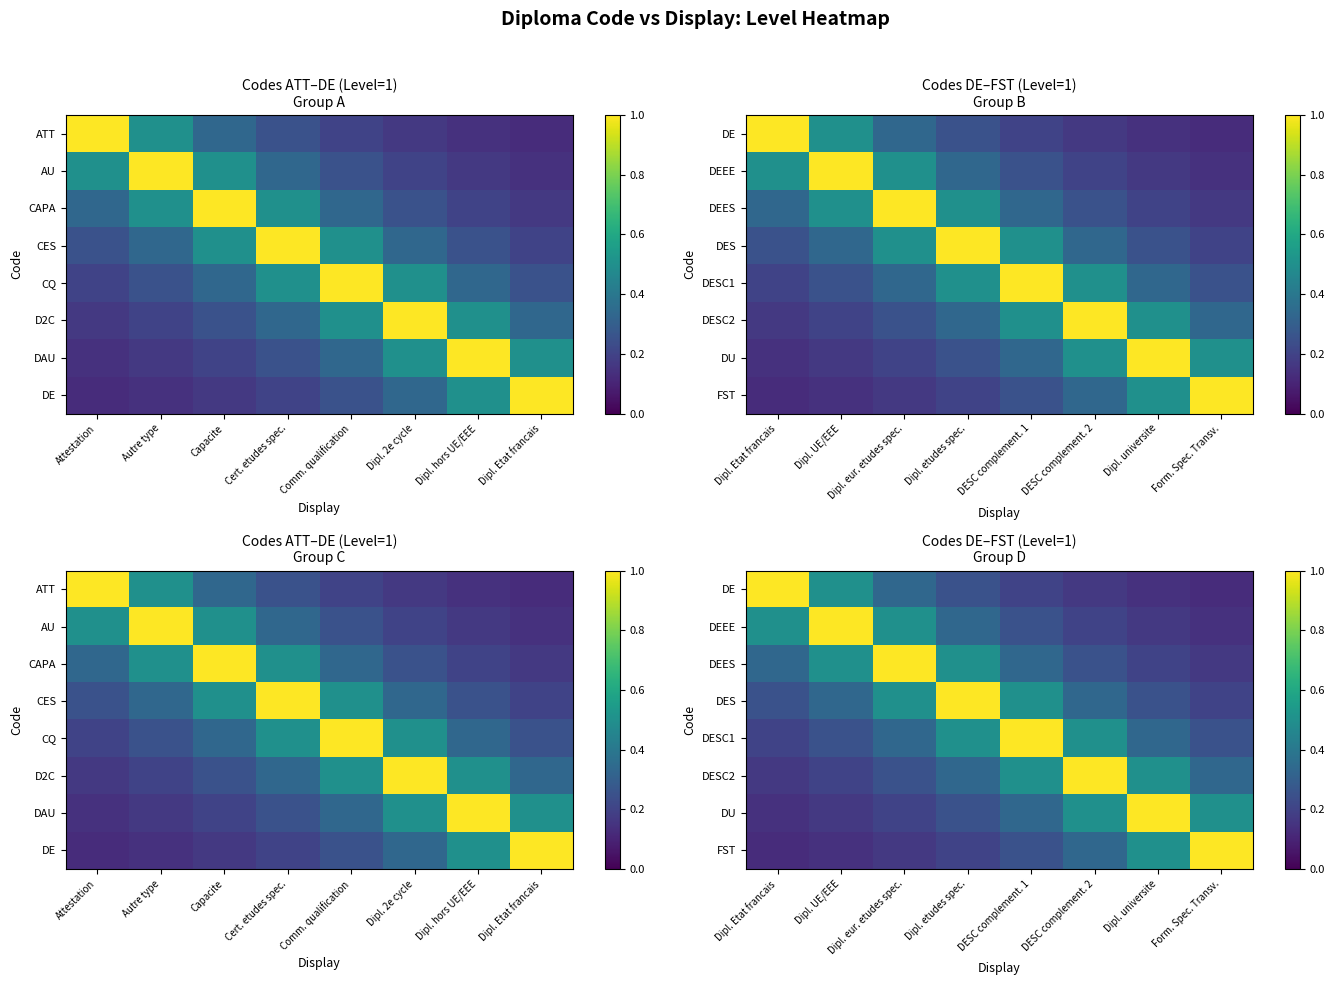

What is the greatest value displayed?

1.0